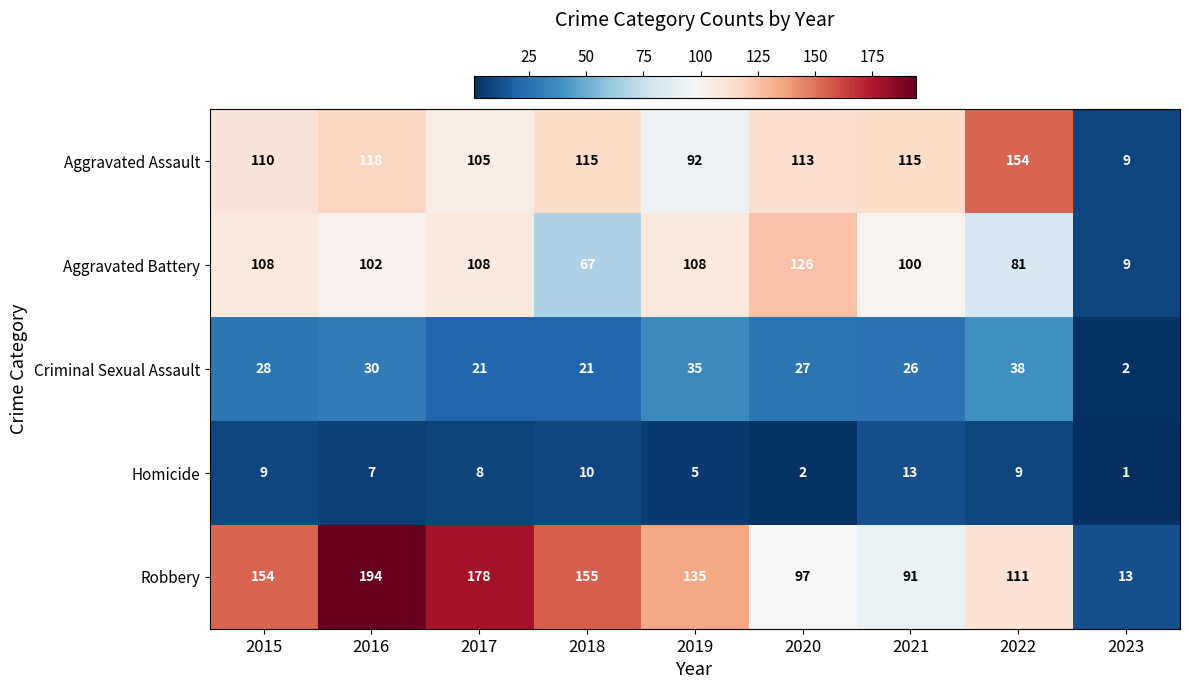

The Robbery series shows 194 at 2016. True or false?

True